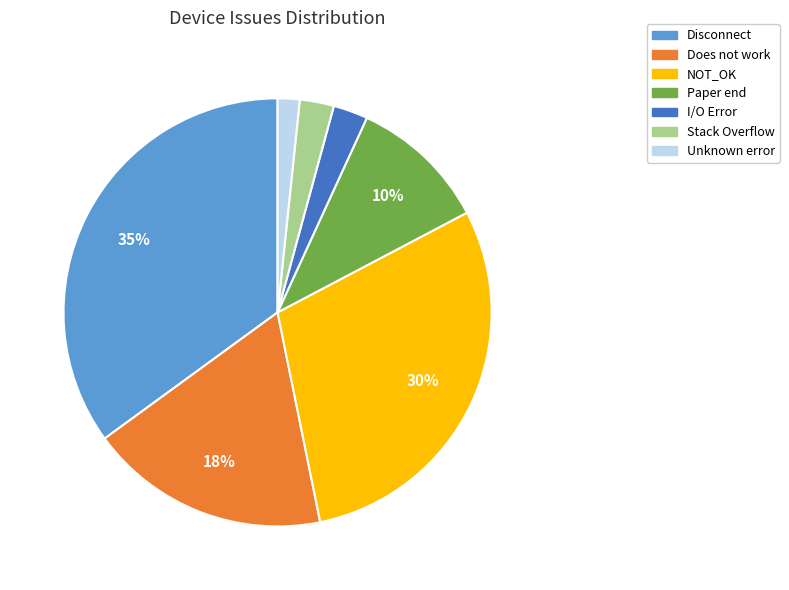

Do Unknown error and Disconnect together represent more than half of the pie?

No